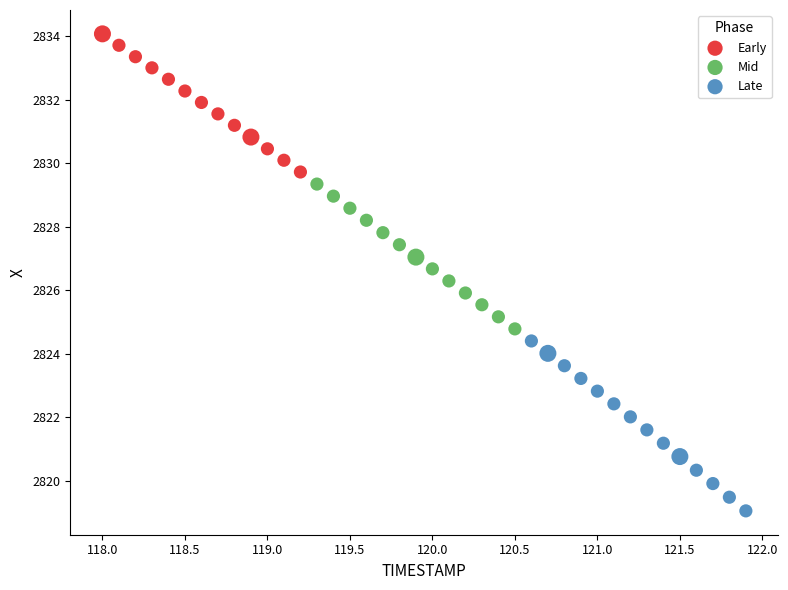

Which series reaches the maximum Y coordinate?

Early